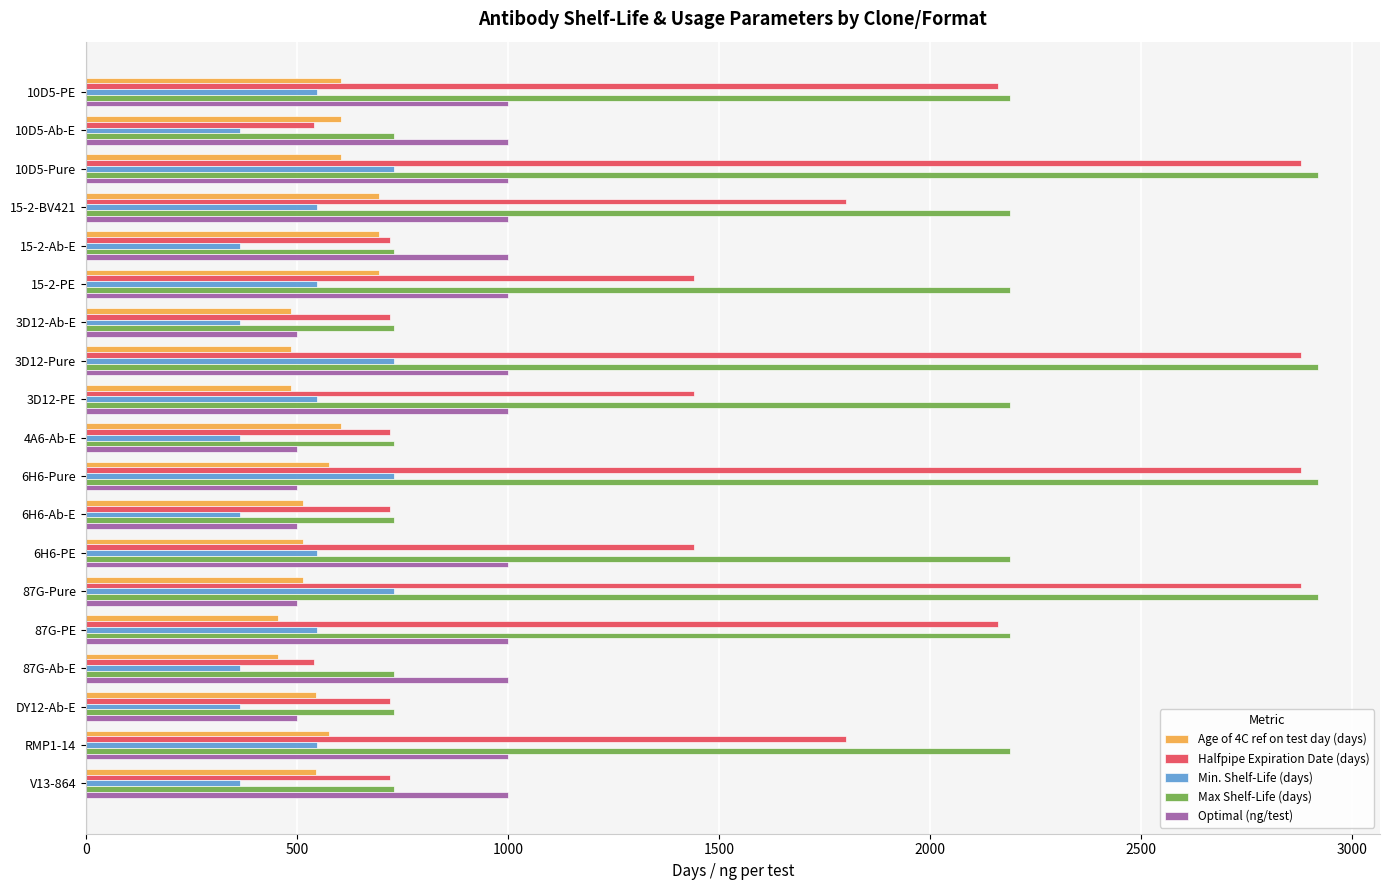

What is the minimum value shown in the chart?

365.0